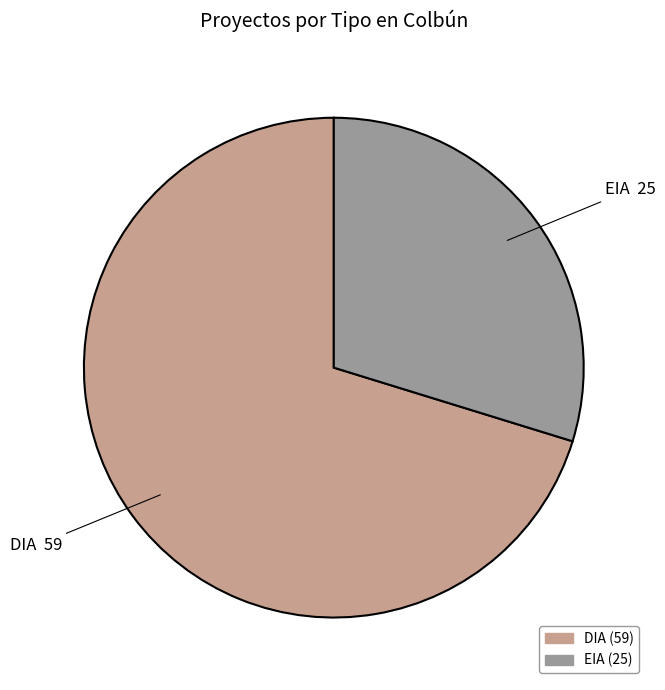

How many segments does this pie chart have?

2